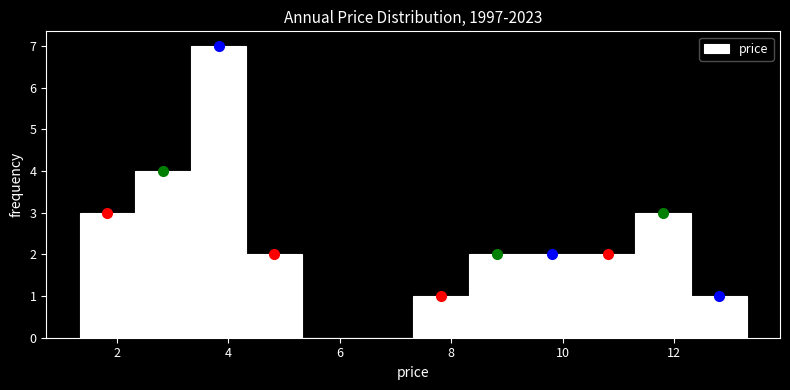

Reading left to right, list every bar in this chart as the range it spans on the x-axis followed by its height. Neither the bar edges nor the heights are printed on the chart, so give them approximately, as read against the axes.

1.4 to 2.4: 3
2.4 to 3.4: 4
3.4 to 4.4: 7
4.4 to 5.4: 2
5.4 to 6.4: 0
6.4 to 7.4: 0
7.4 to 8.4: 1
8.4 to 9.4: 2
9.4 to 10.4: 2
10.4 to 11.4: 2
11.4 to 12.4: 3
12.4 to 13.2: 1